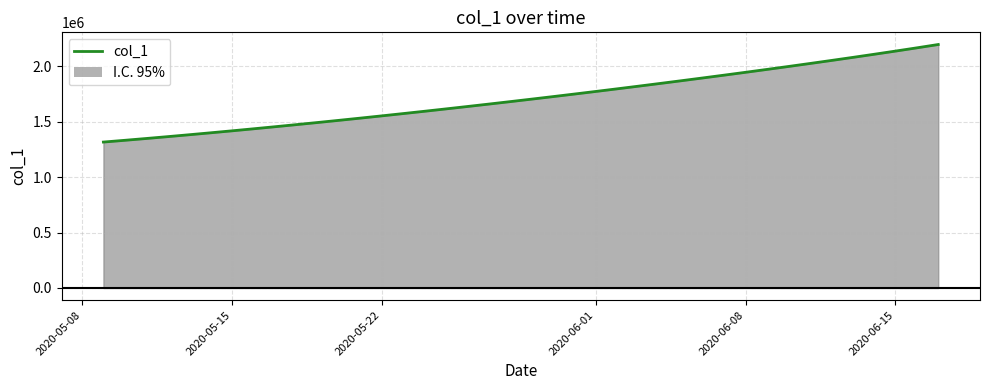

Reading left to right, what are all the values shown in this chart?

1315099.0	1330941.6	1347197.2	1363857.9	1380917.0	1398365.8	1416195.4	1434398.8	1452968.0	1471894.0	1491172.1	1510796.2	1530759.4	1551053.9	1571671.5	1592604.1	1613845.5	1635391.5	1657240.6	1679393.9	1701853.6	1724622.9	1747703.8	1771098.0	1794806.5	1818830.0	1843169.9	1867828.5	1892810.4	1918123.1	1943778.2	1969791.2	1996181.8	2022974.0	2050196.8	2077884.2	2106077.0	2134822.2	2164176.8	2194205.0